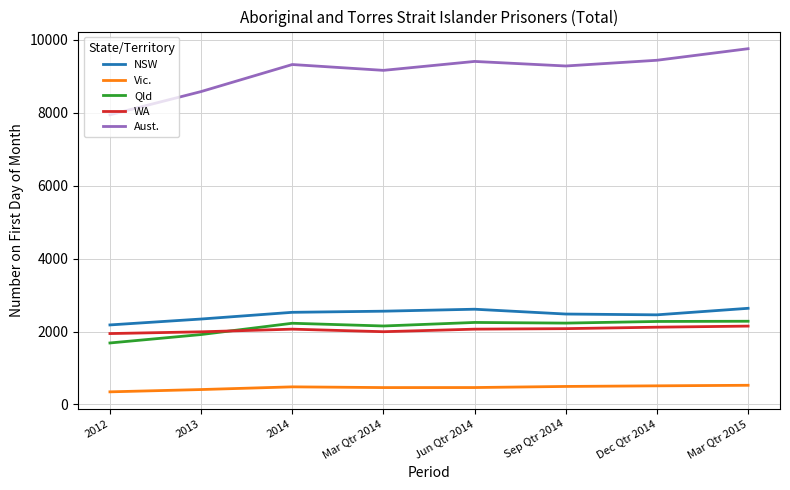

How many lines are shown in the chart?

5